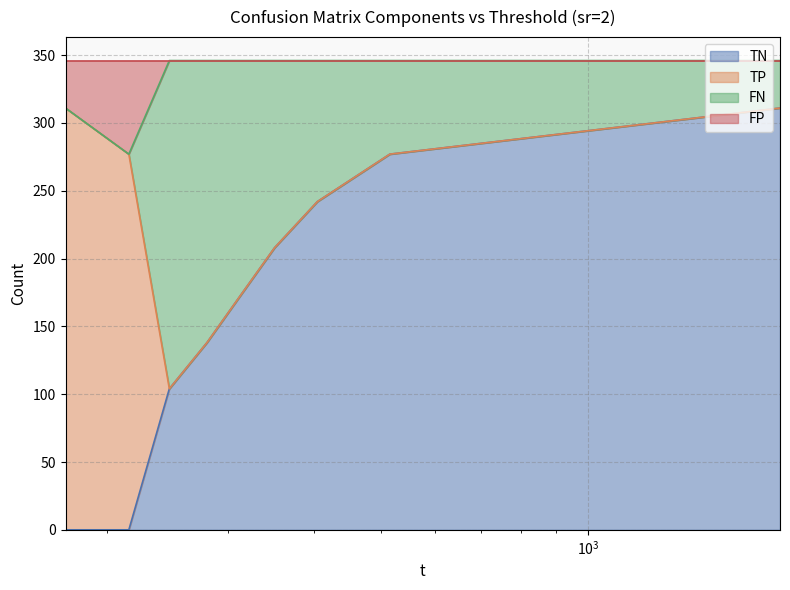

Does the chart display data point markers on the line(s)?

No